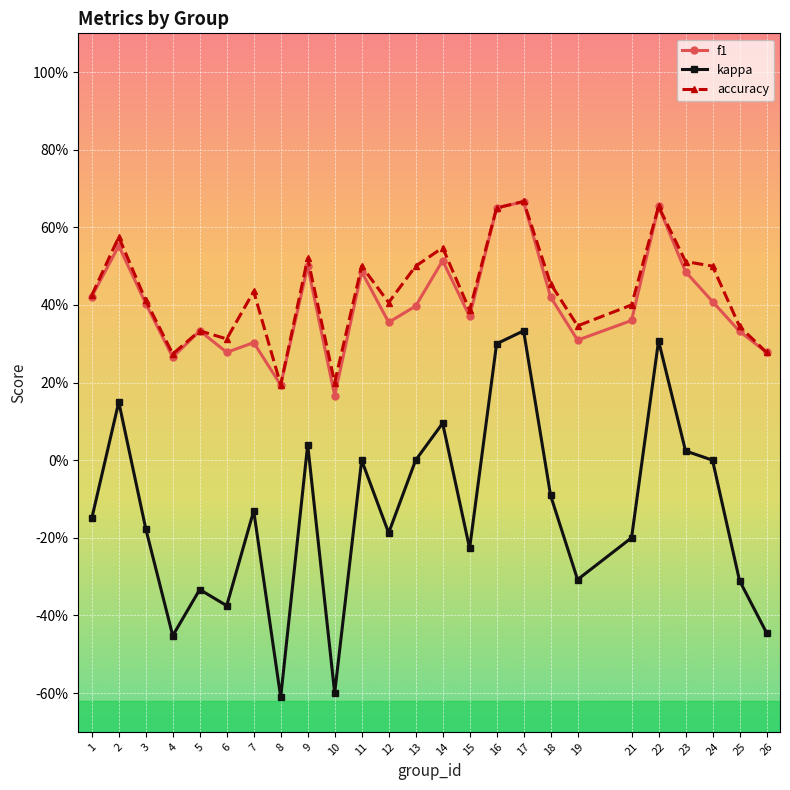

Between 1 and 15, which series saw the biggest shift?

kappa